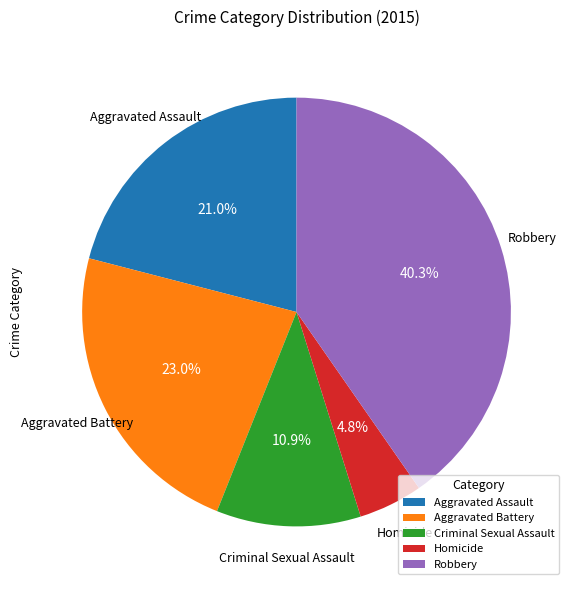

What is the largest slice in the pie chart?

Robbery